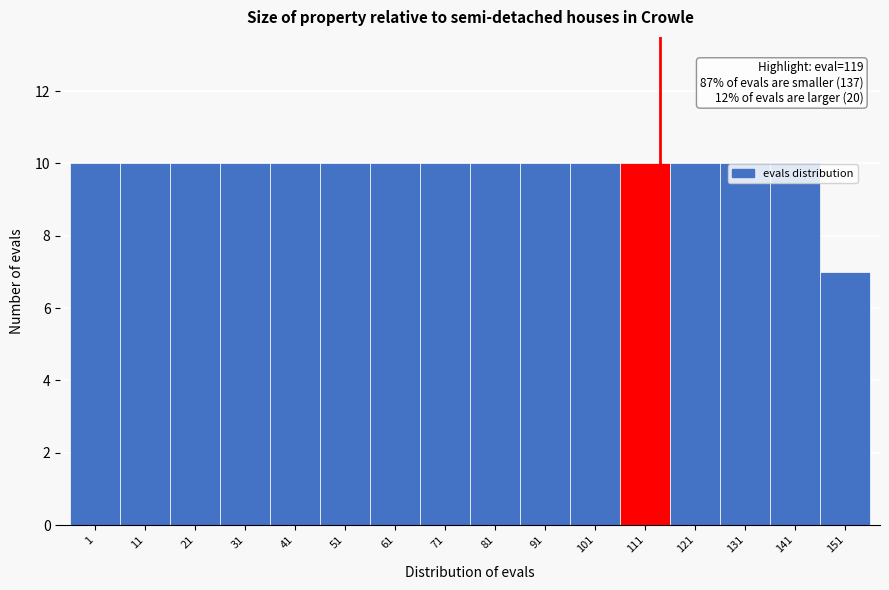

Reading left to right, what are all the values shown in this chart?

1=10	11=10	21=10	31=10	41=10	51=10	61=10	71=10	81=10	91=10	101=10	111=10	121=10	131=10	141=10	151=7